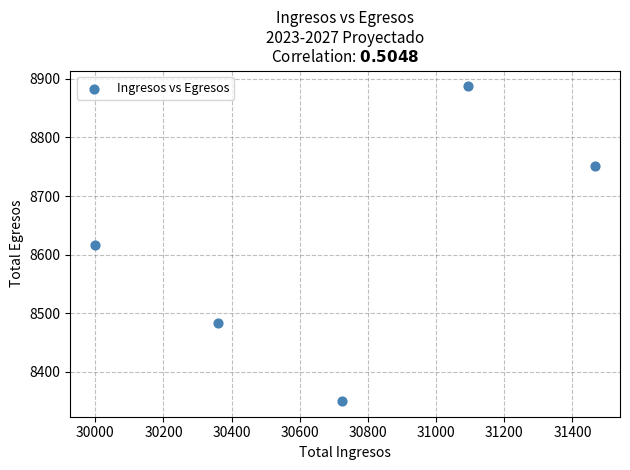

What is the range of Y values (max minus min)?

537.7